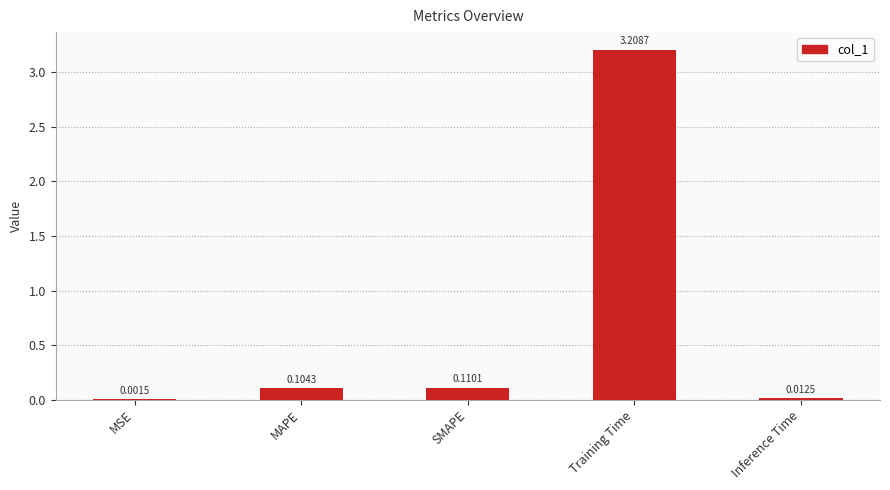

Where is the data nearest to the value 1?

SMAPE